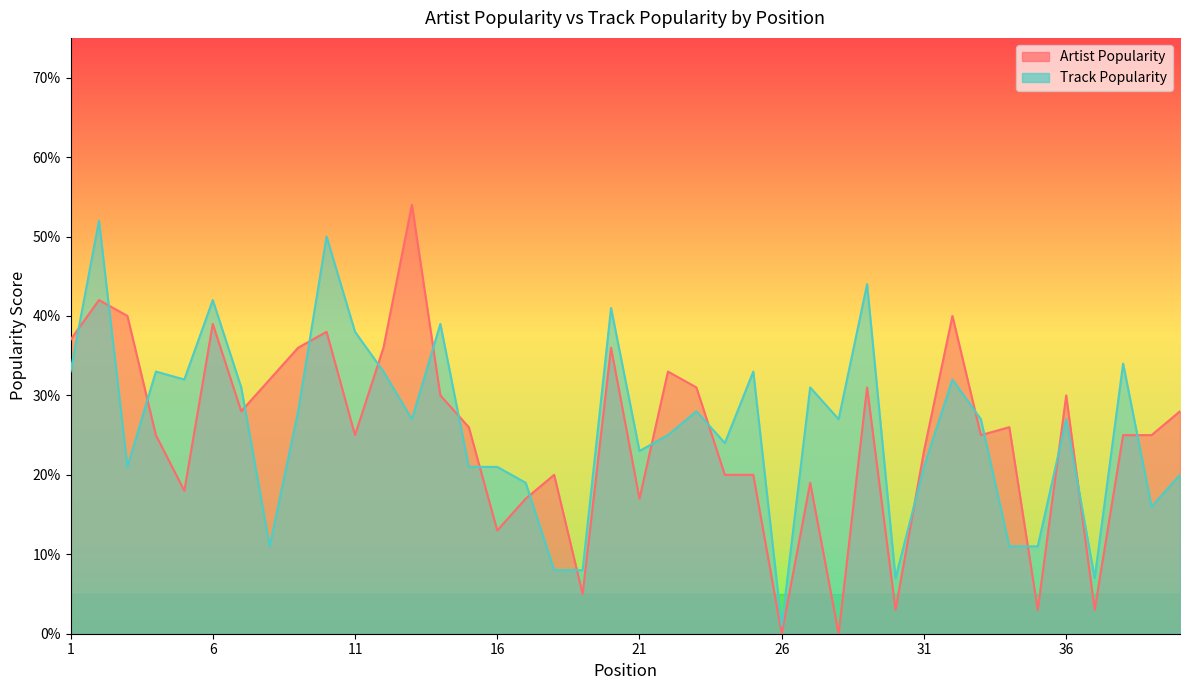

Reading left to right, list all the values displayed in this chart.

Artist Popularity: 37	42	40	25	18	39	28	32	36	38	25	36	54	30	26	13	17	20	5	36	17	33	31	20	20	0	19	0	31	3	23	40	25	26	3	30	3	25	25	28
Track Popularity: 33	52	21	33	32	42	31	11	28	50	38	33	27	39	21	21	19	8	8	41	23	25	28	24	33	1	31	27	44	7	21	32	27	11	11	27	7	34	16	20